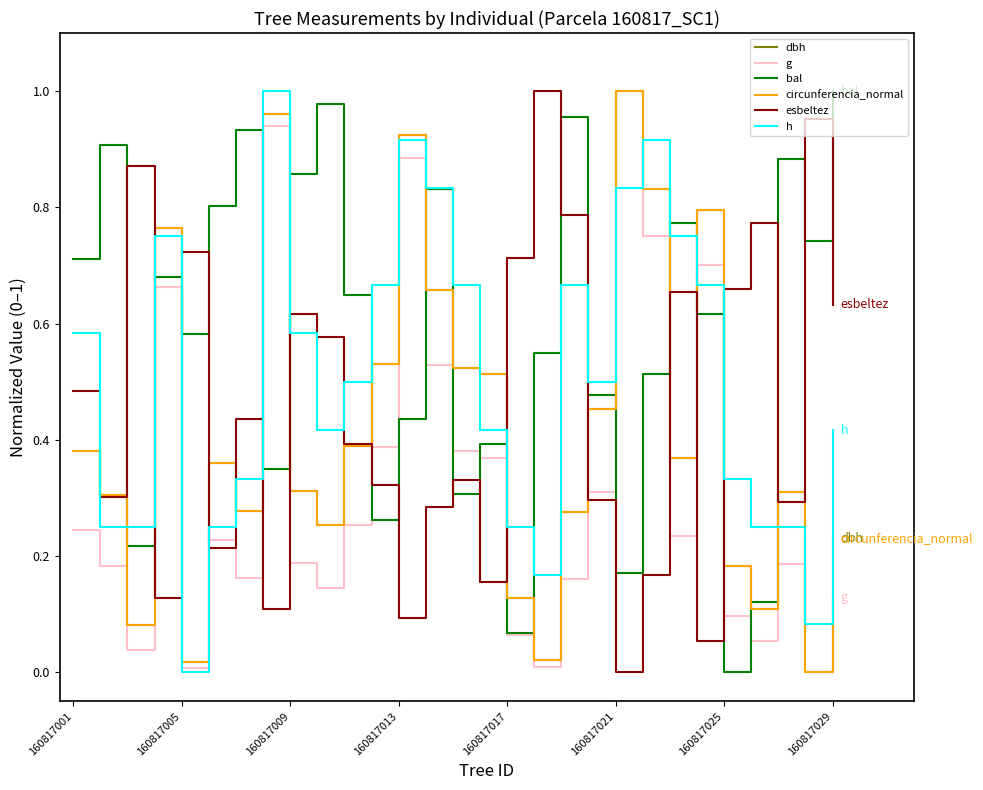

Which series has the largest total across all categories?

bal